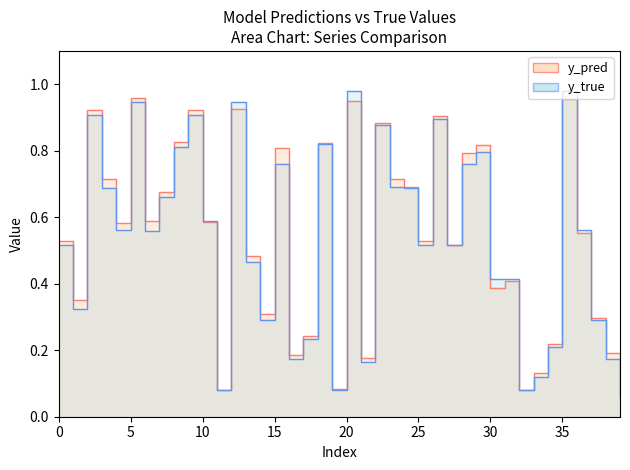

What is the difference between the maximum and minimum values in the y_true series?

0.9